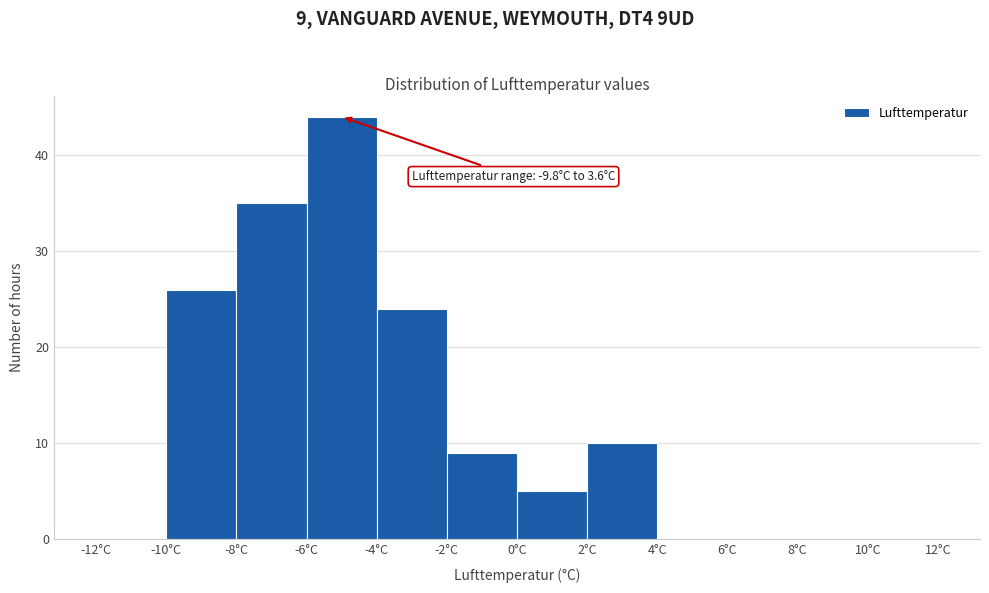

Over which range of the x-axis is the bar tallest?

-6 to -4